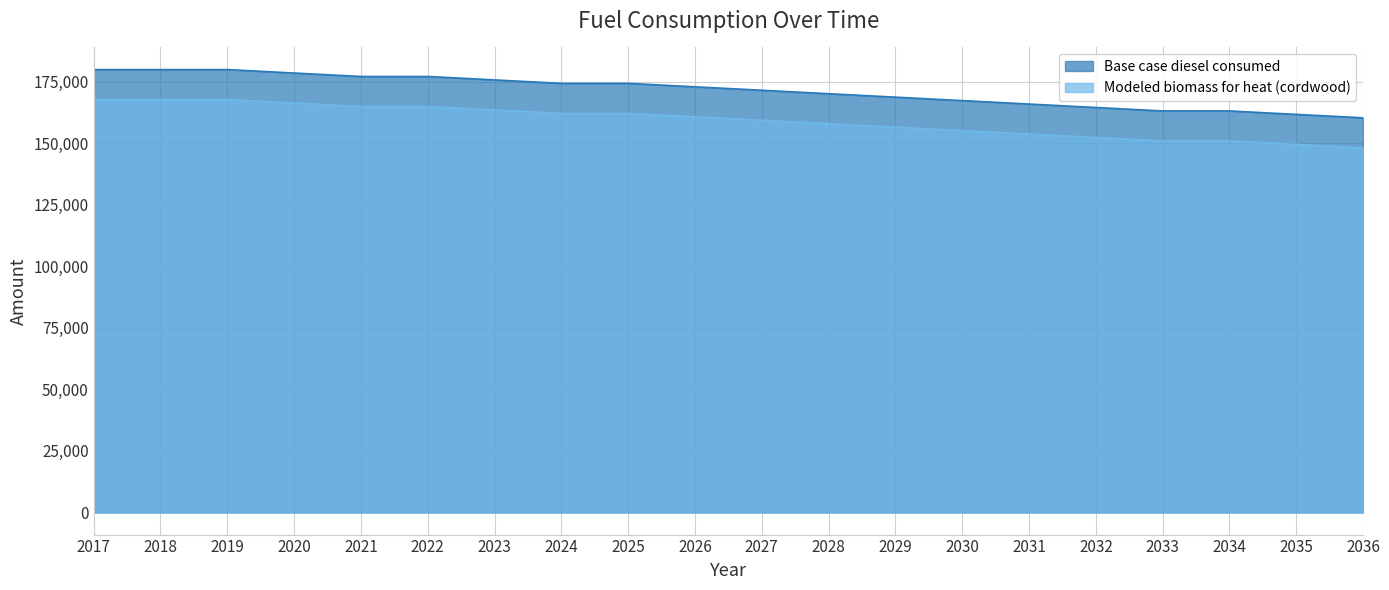

The value of Modeled biomass for heat (cordwood) at 2032 is 59709.5. True or false?

False